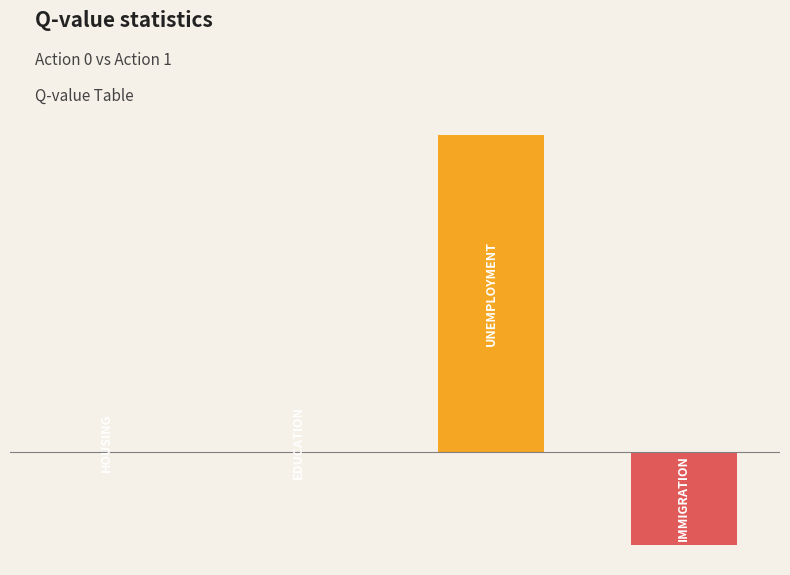

What is the value of the 4th bar from the left?

-4.7